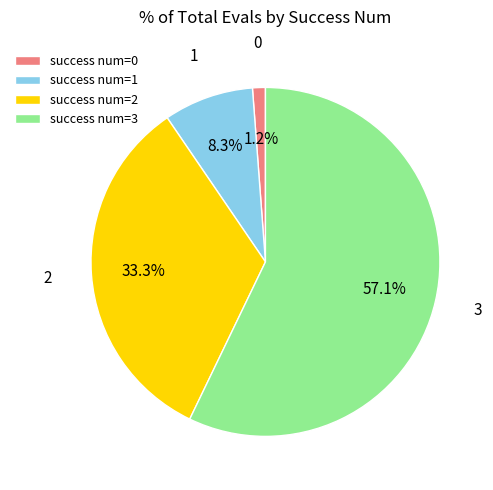

Which has a higher value, success num=0 or success num=1?

success num=1